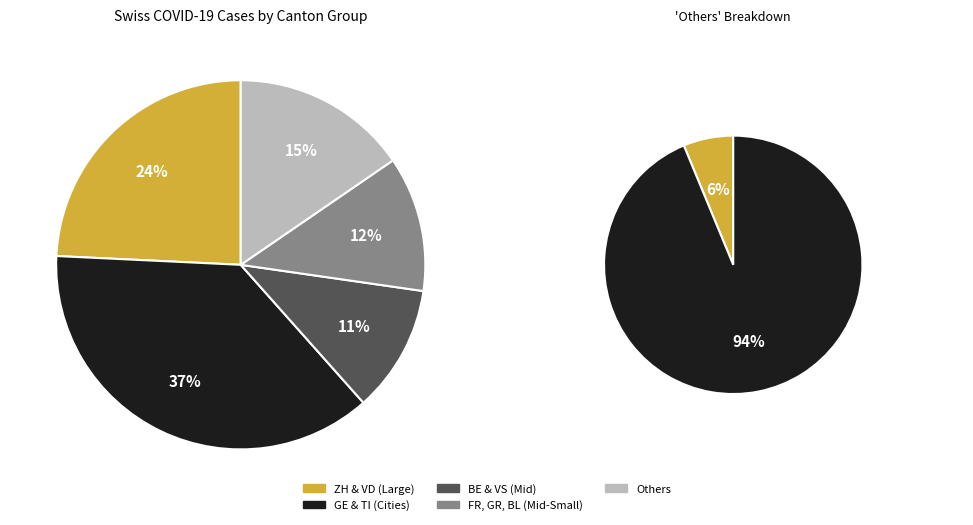

Between GE and VS, which is larger?

GE